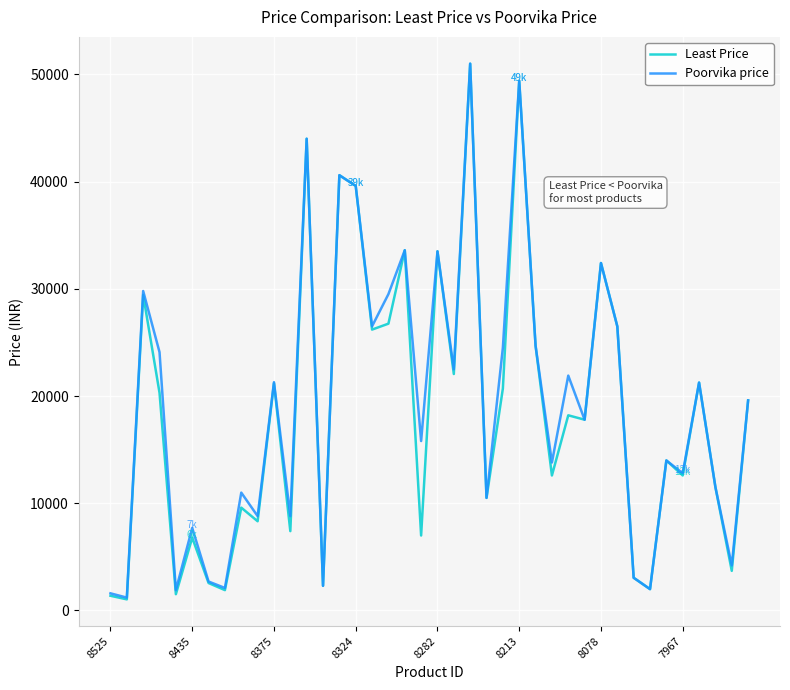

Which series has the widest spread of values?

Least Price